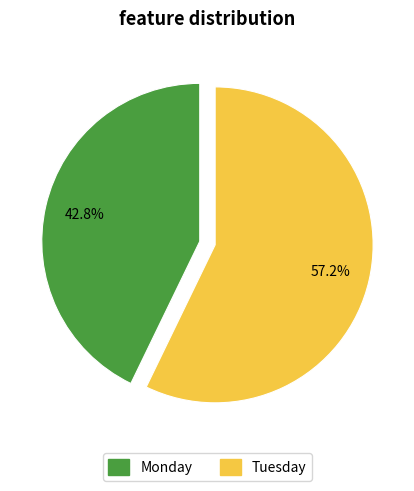

Rank the categories by value from lowest to highest.

Monday, Tuesday